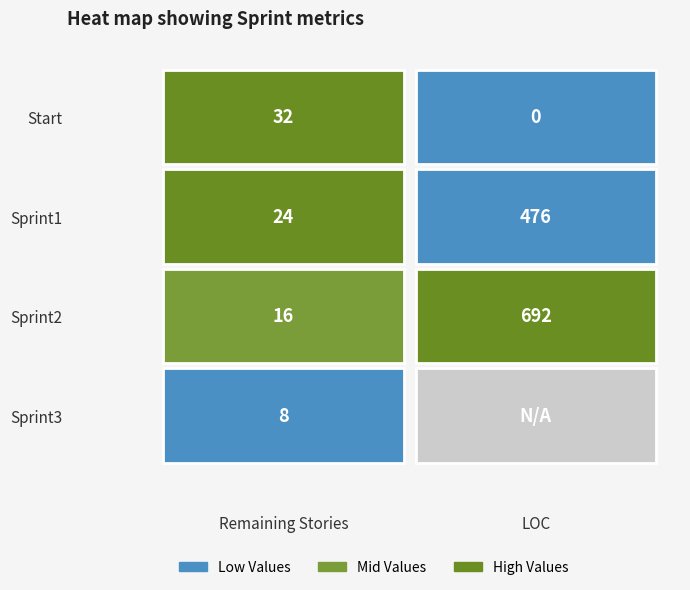

What is the average value of the Start series?

16